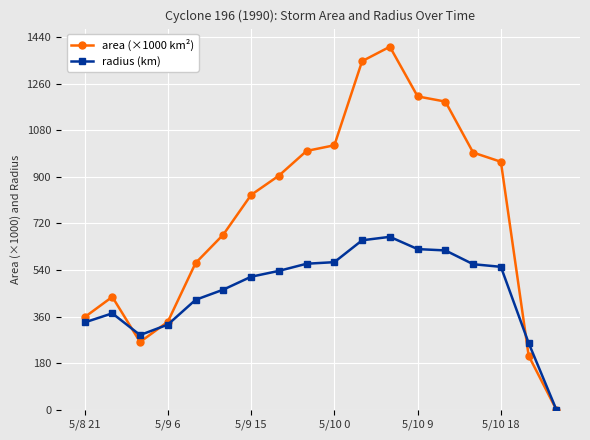

True or false: radius (km) and area (×1000 km²) intersect in this chart.

True